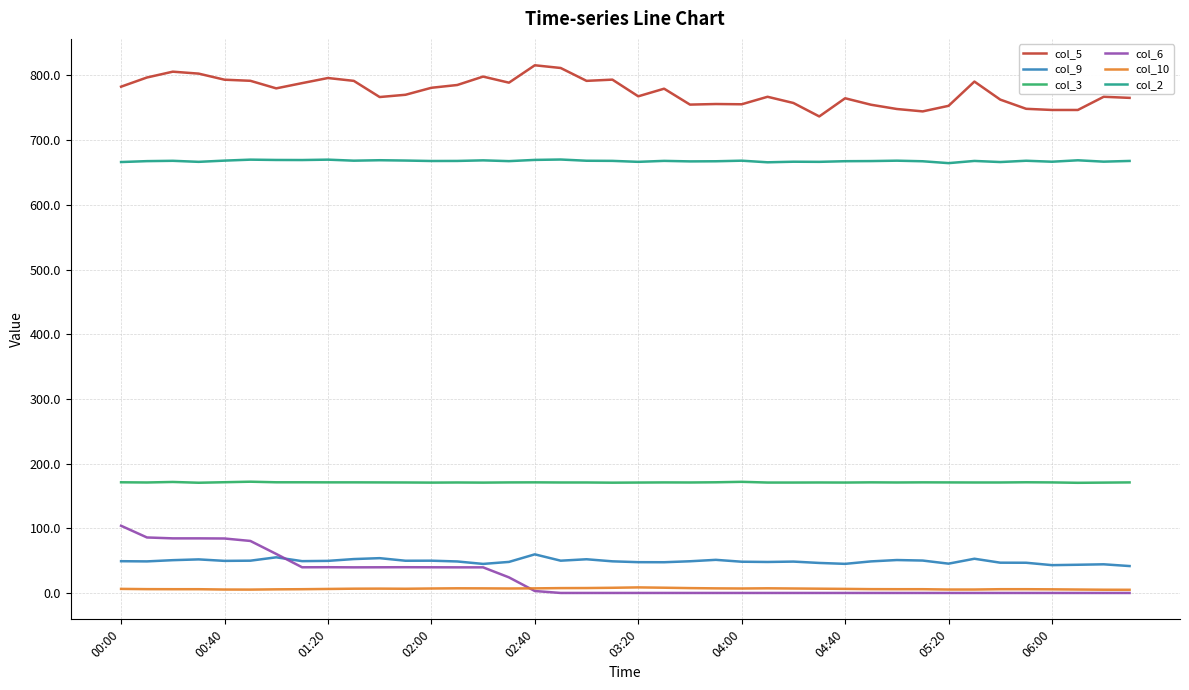

What is the average value of the col_2 series?

667.8